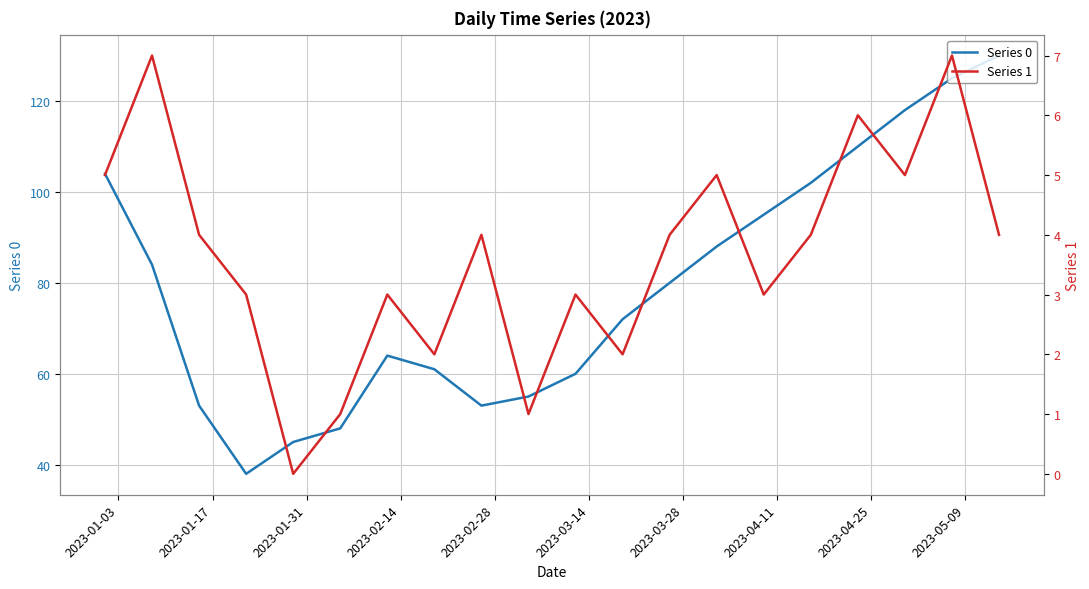

What is the lowest value of the Series 0 series?

38